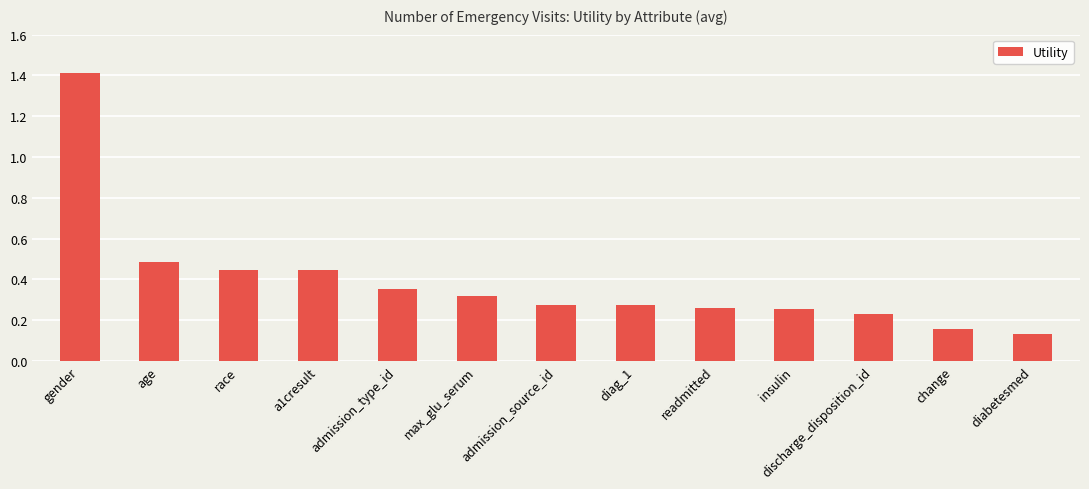

What is the sum of the values at a1cresult and change?

0.6